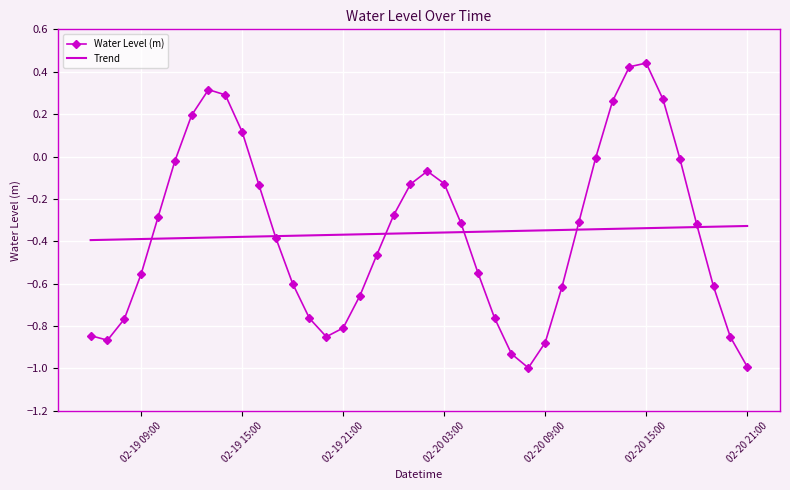

How many intersections are there between Trend and Water Level (m)?

6